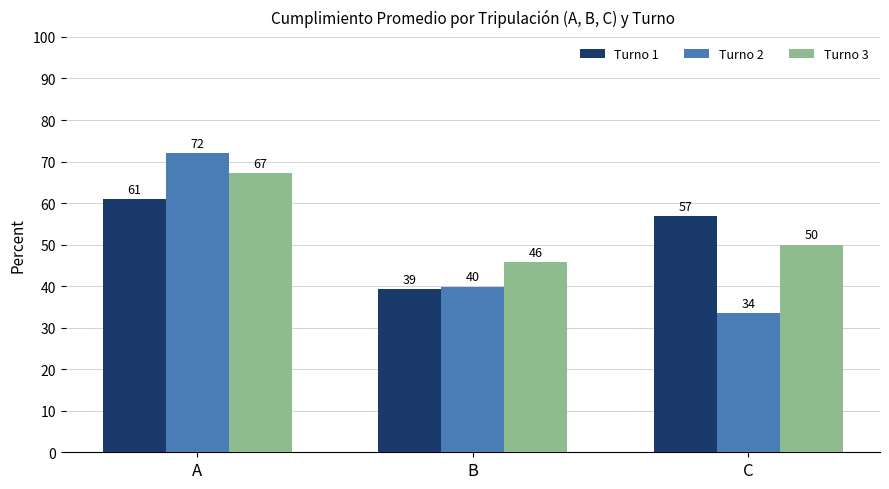

Between B and C, which series saw the biggest shift?

Turno 1